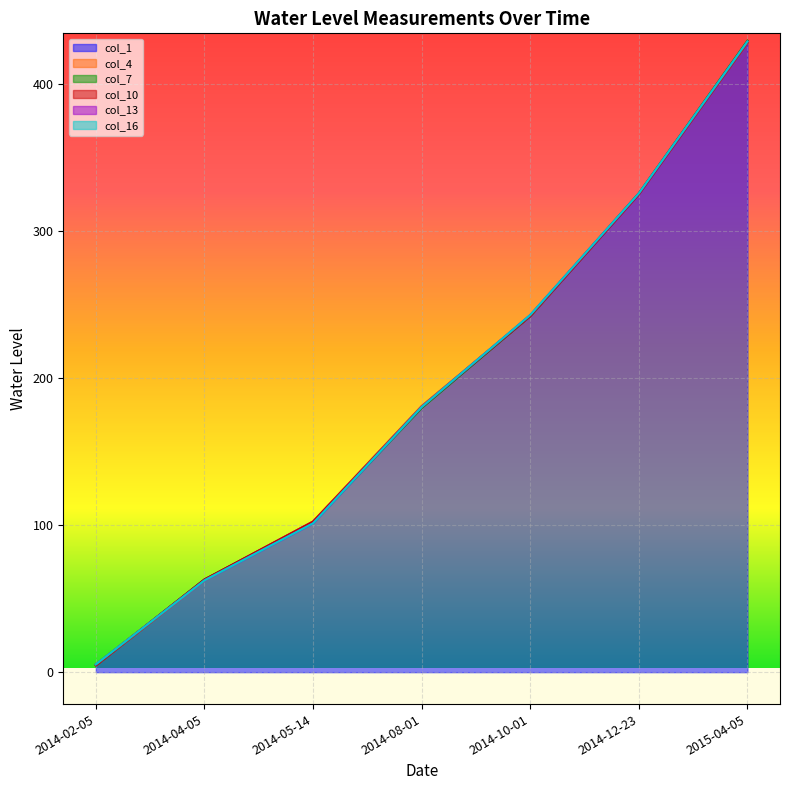

What is the average value of the col_7 series?

192.6